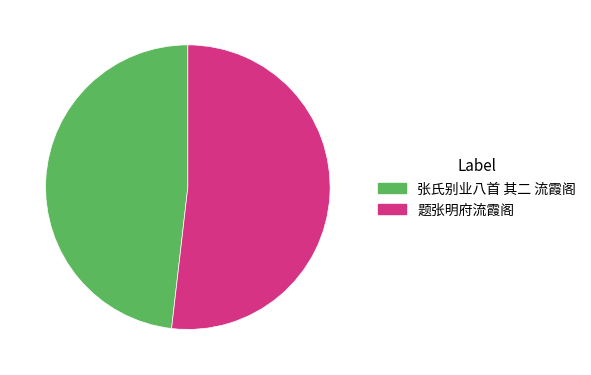

Which has a higher value, 题张明府流霞阁 or 张氏别业八首 其二 流霞阁?

题张明府流霞阁